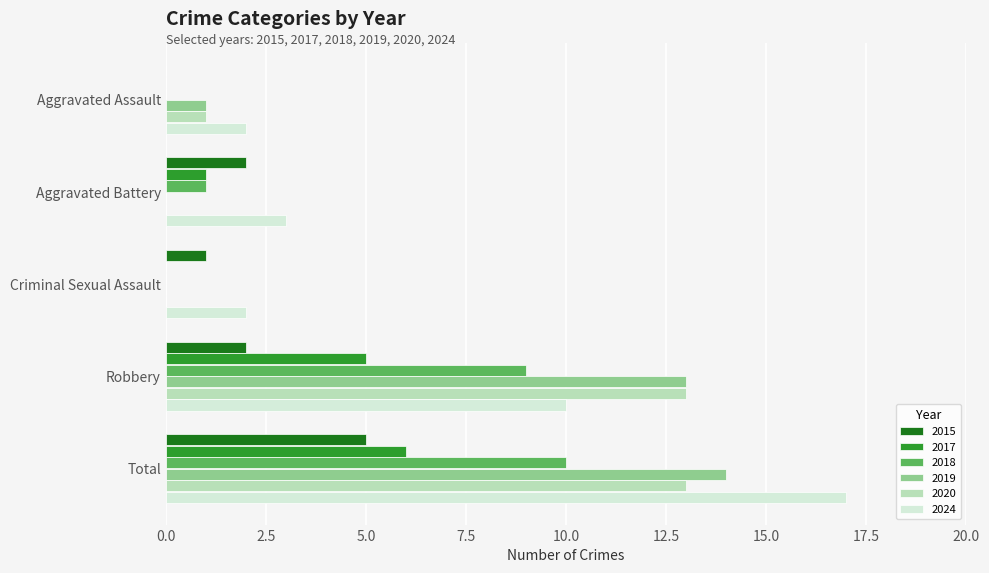

At which category is the sum across all series the highest?

Total